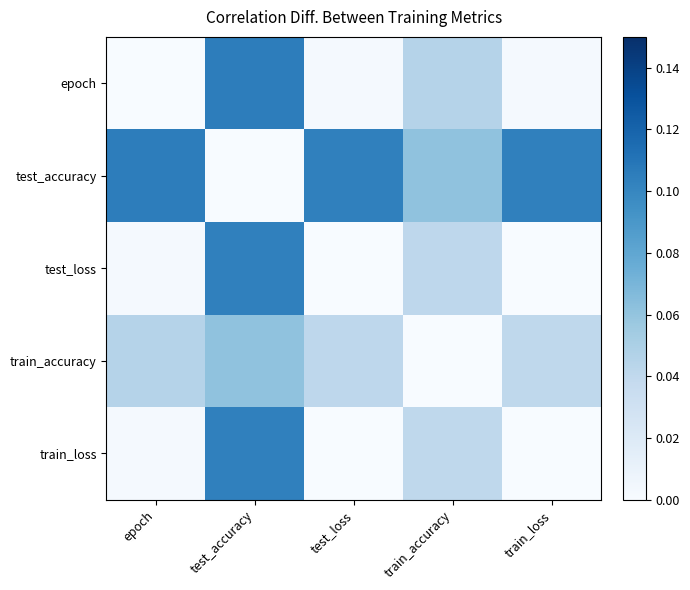

At train_accuracy, list the series in order from largest to smallest.

test_accuracy, epoch, test_loss, train_loss, train_accuracy